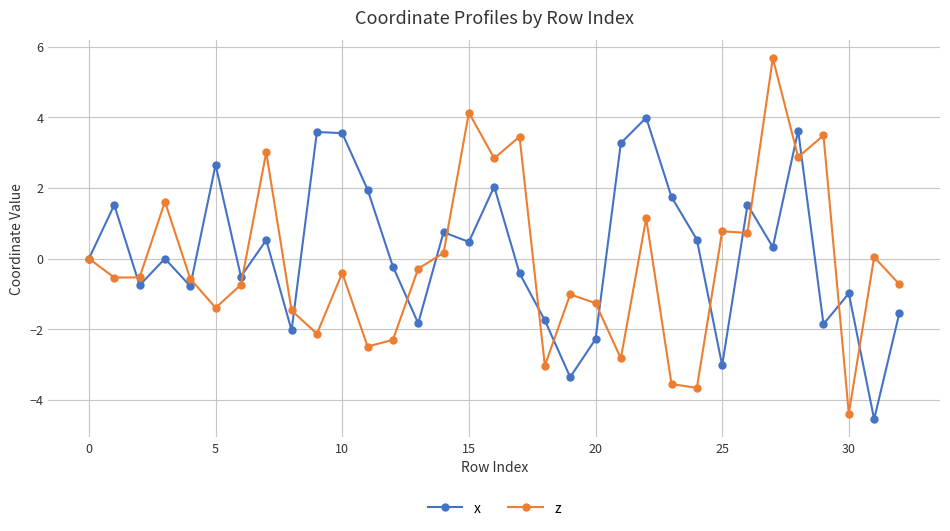

Rank the series by their maximum value, from highest to lowest.

z, x